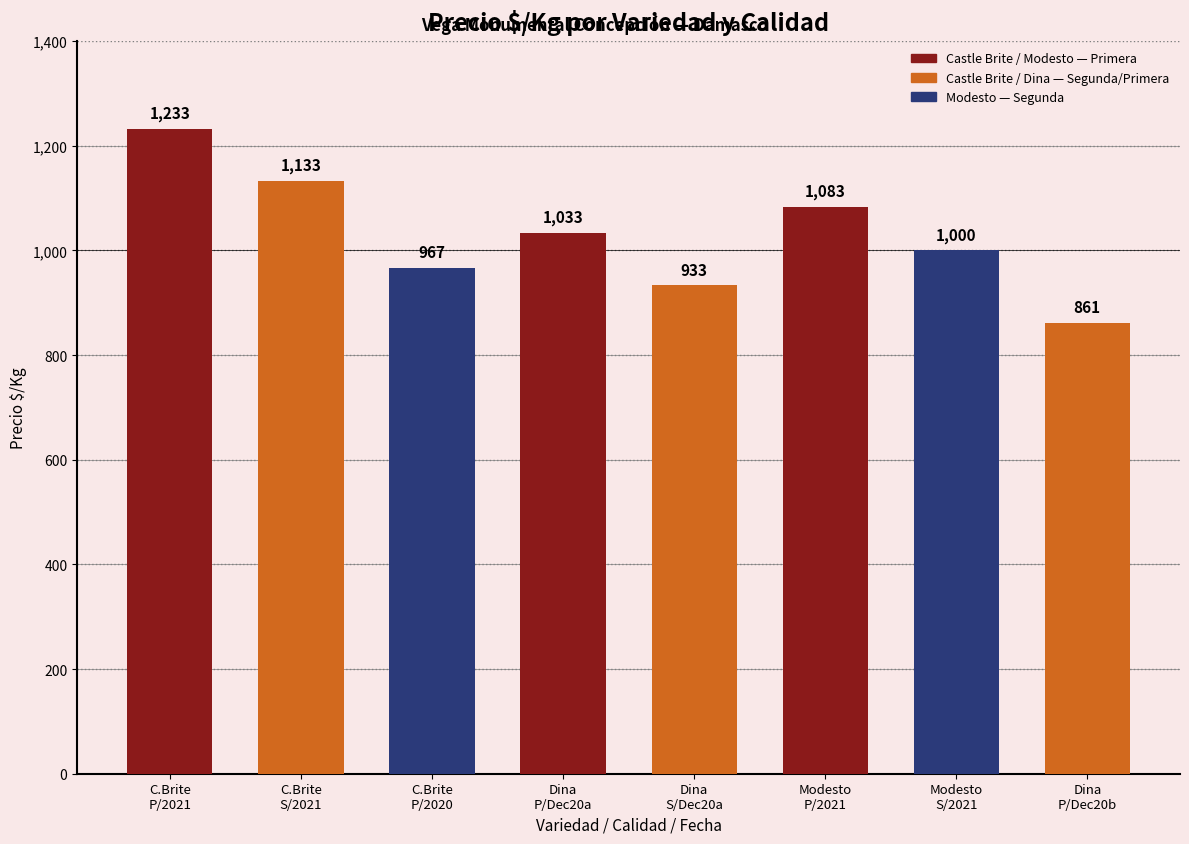

How many data points does each series have?

8